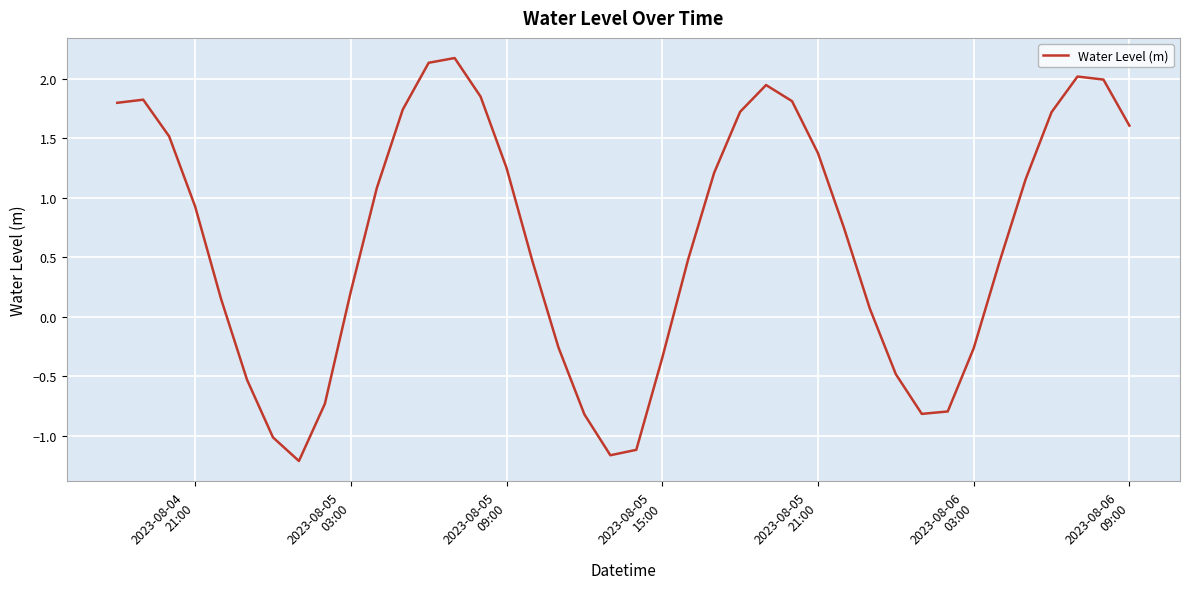

What is the difference between the maximum and minimum values?

3.4